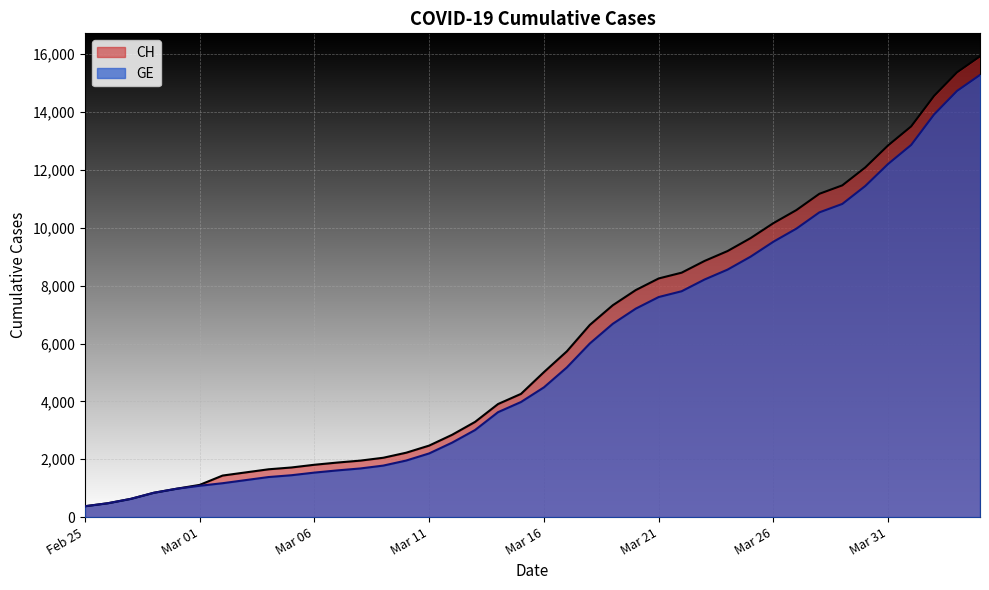

What is the label of the 39th point from the right?

2020-02-26